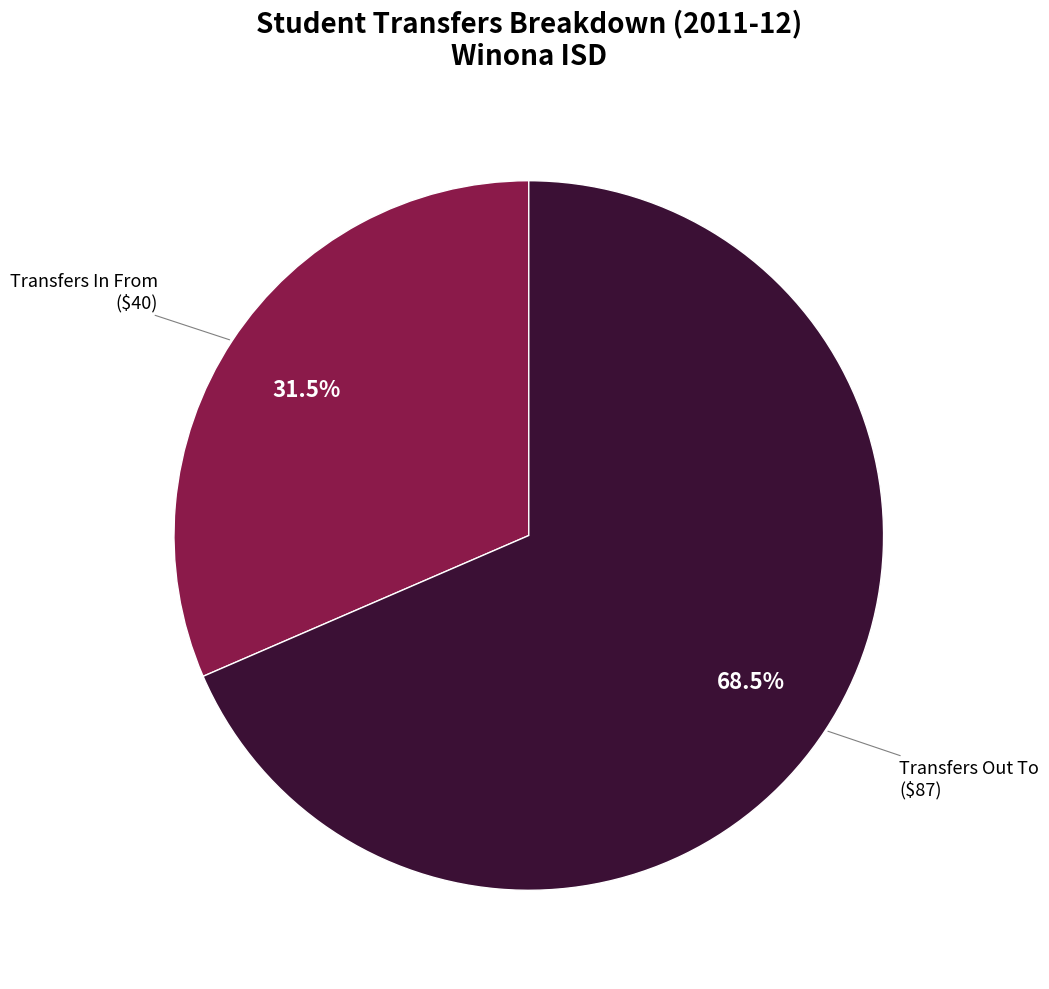

What is the ratio of the value at Transfers Out To to the value at Transfers In From?

2.2